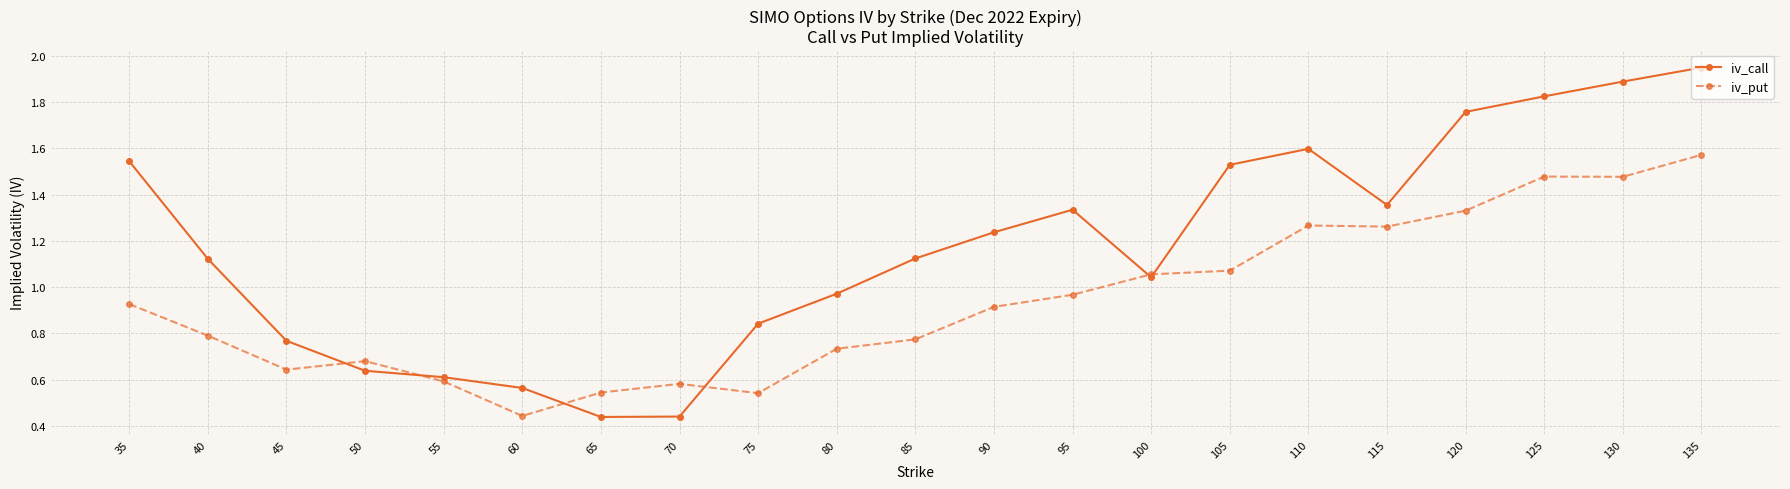

List the series in order of their overall mean, highest first.

iv_call, iv_put